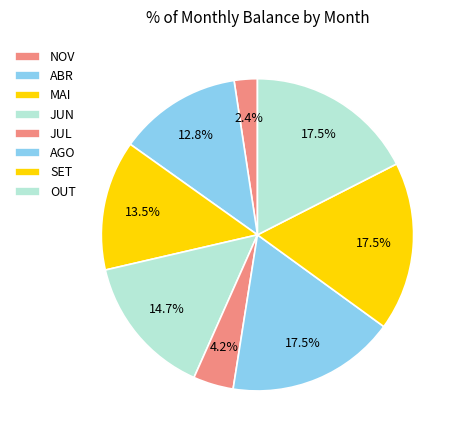

To the nearest percent, what is the difference between the JUL and ABR slice percentages?

9%